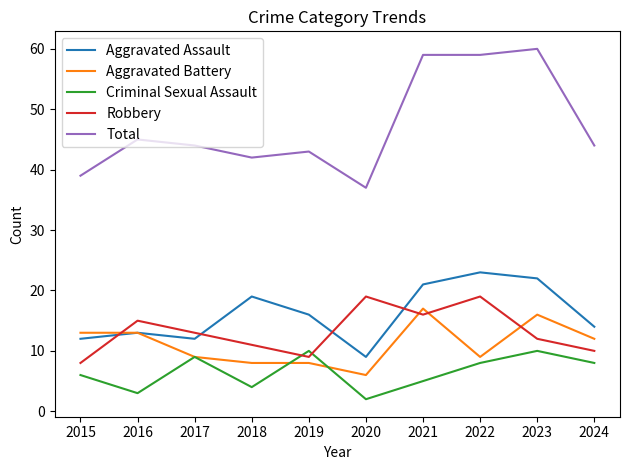

What is the maximum value shown in the chart?

60